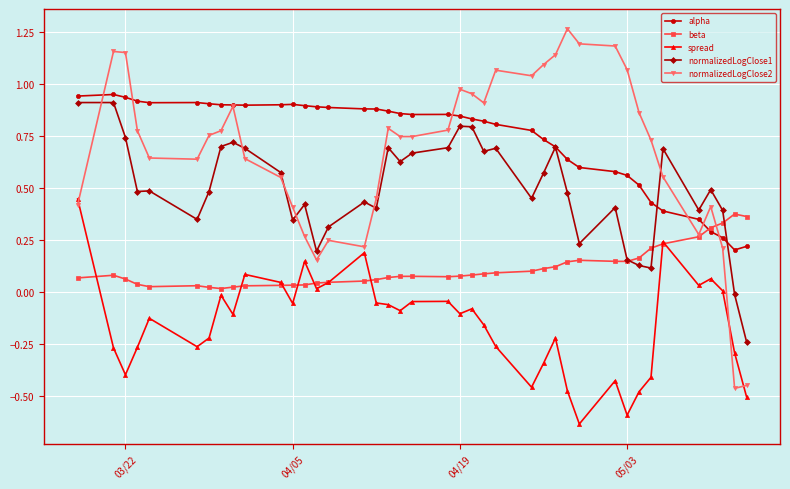

True or false: beta has more than 1 interior local peaks.

True